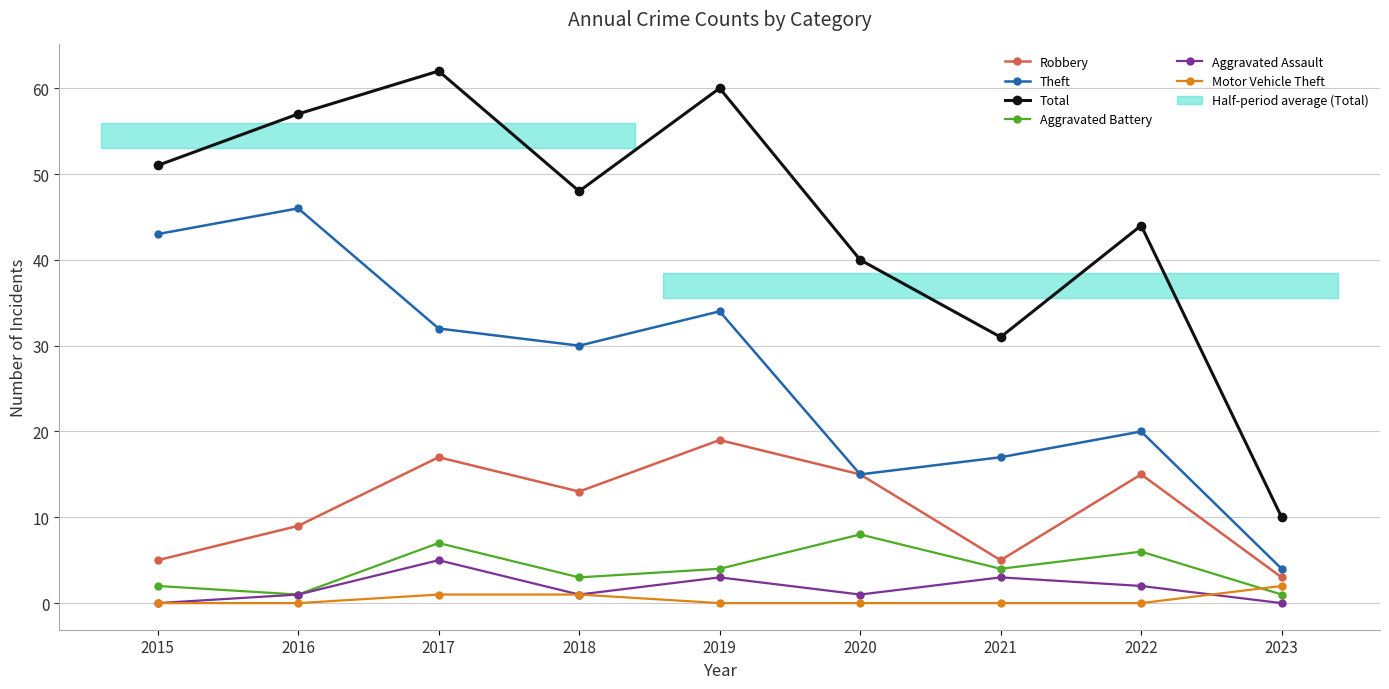

Where is the first local minimum for Theft?

2018